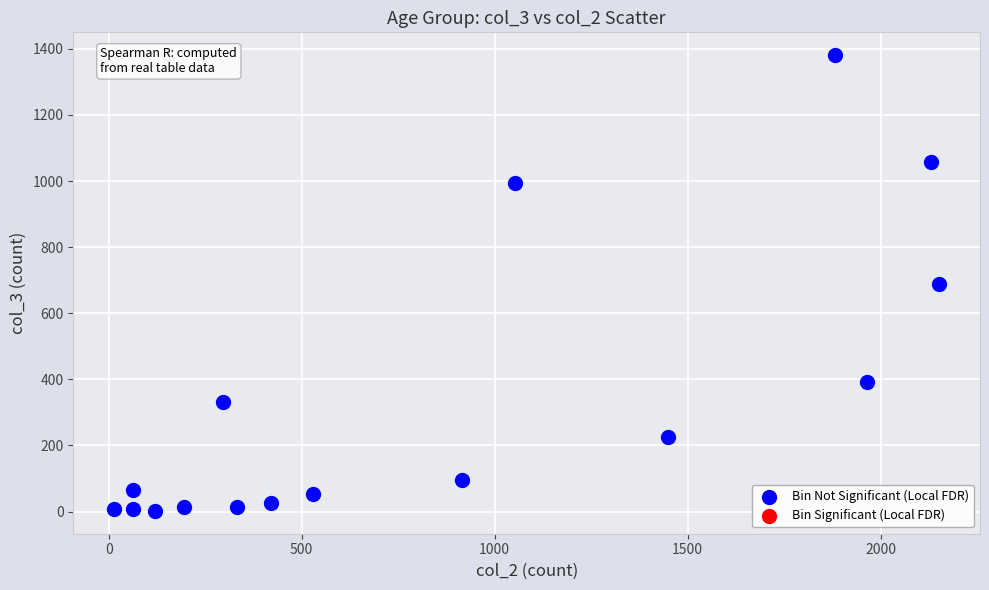

What is the range of X values (max minus min)?

2136